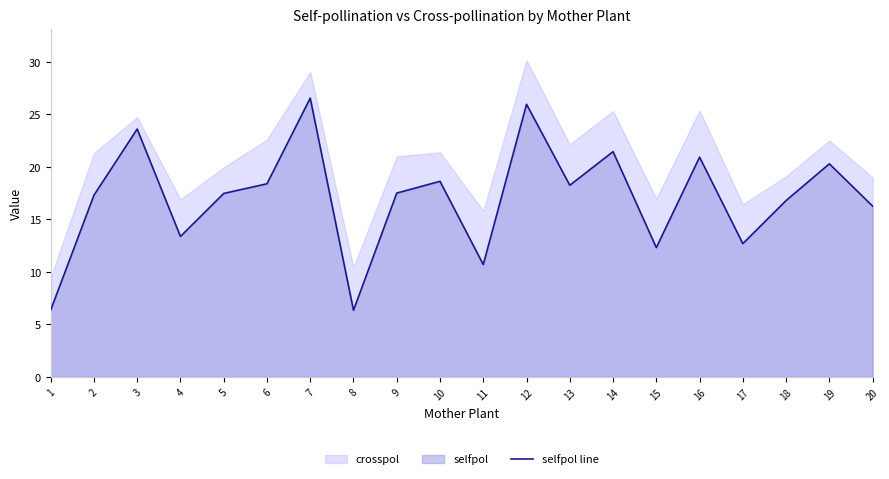

Reading right to left, what are all the values shown in this chart?

16.3	20.3	16.8	12.7	20.9	12.3	21.5	18.3	26.0	10.7	18.6	17.5	6.3	26.5	18.4	17.5	13.4	23.6	17.3	6.4